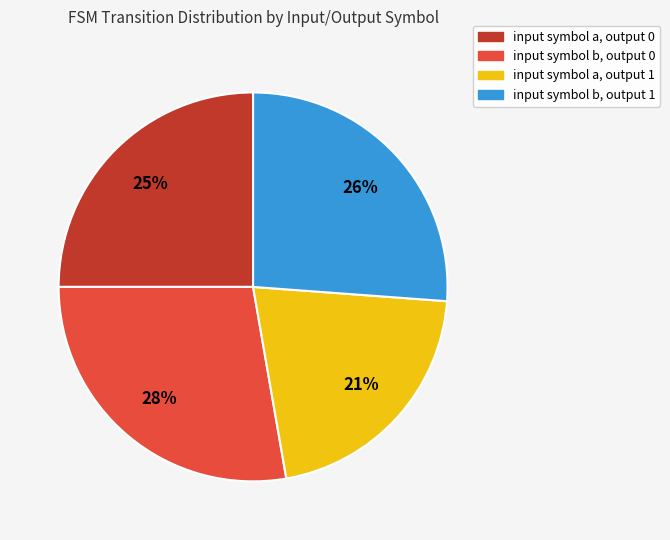

To the nearest percent, what portion does input symbol b, output 0 represent?

28%